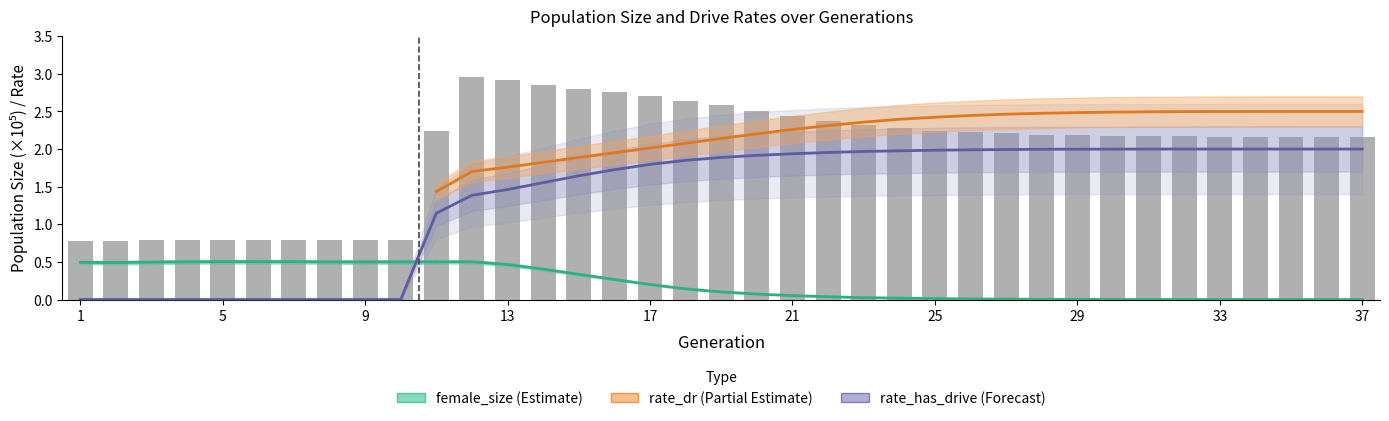

Which series has the widest spread of values?

size